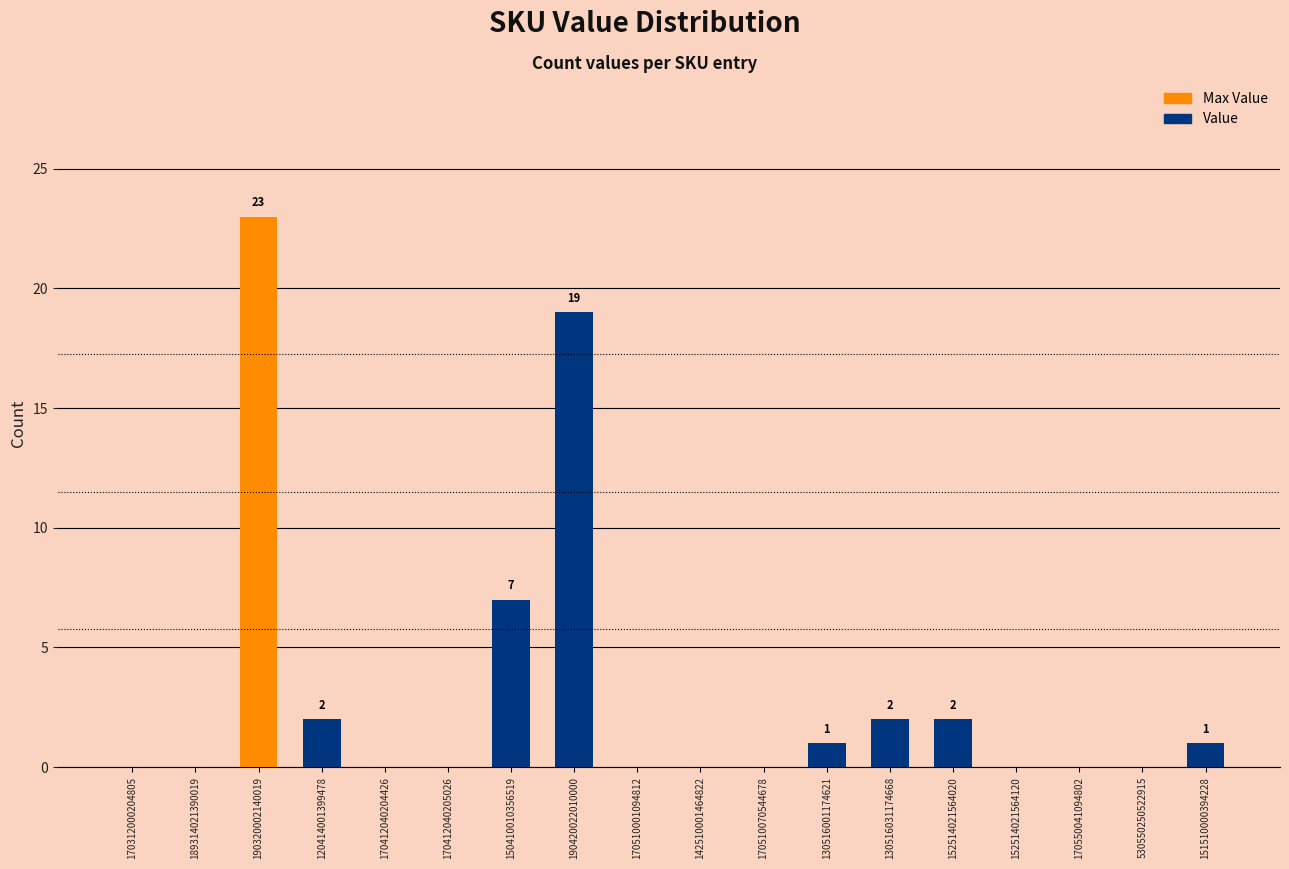

What is the average value?

3